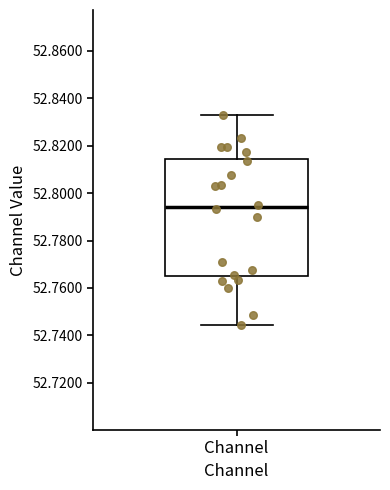

Read this box plot against the y-axis: the position of the median line, the range covered by the box, and the ends of both whiskers. The values are not printed on the chart, so give them approximately, as read against the axis.

median 52.794, box 52.766 to 52.814, whiskers 52.744 to 52.832